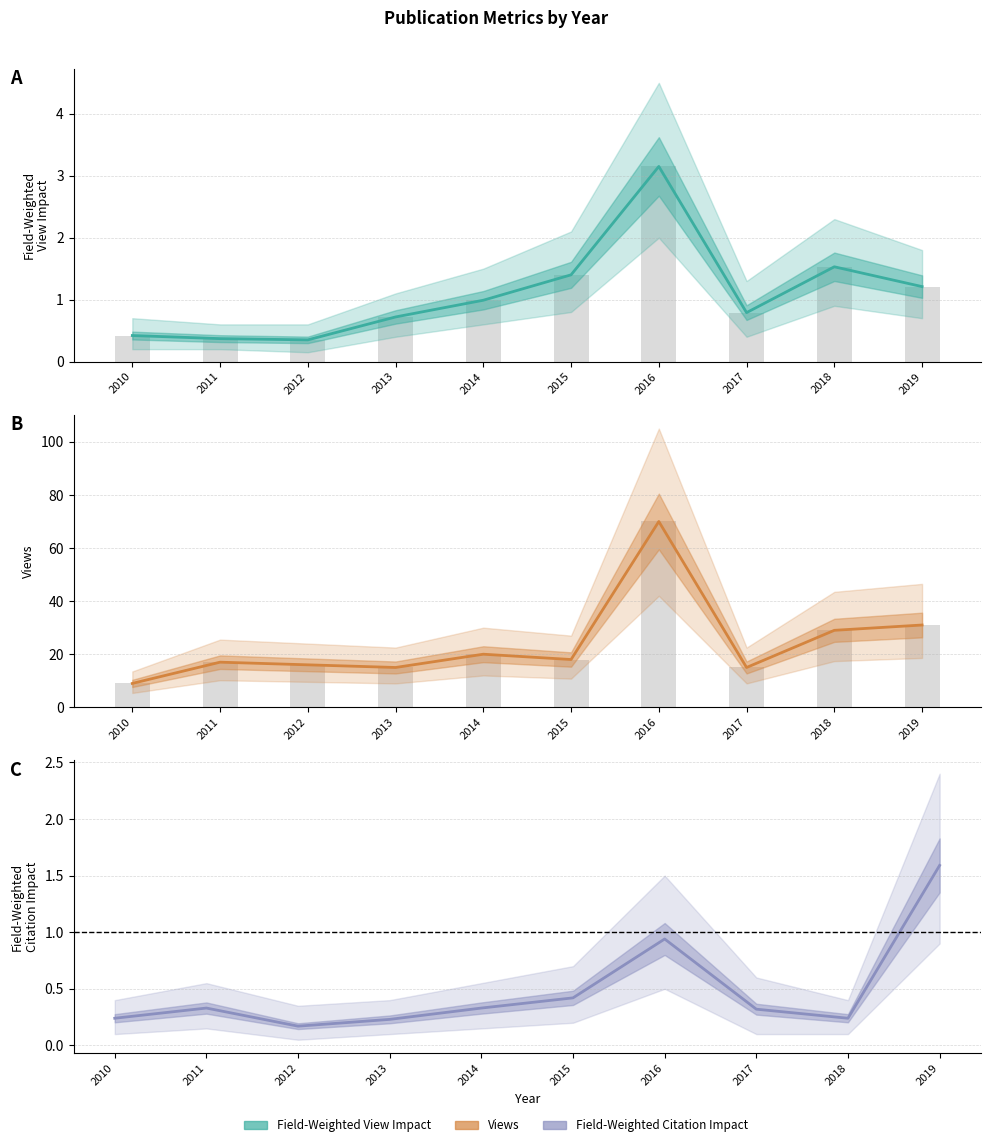

Is it true that Views equals 29.0 at 2018?

True